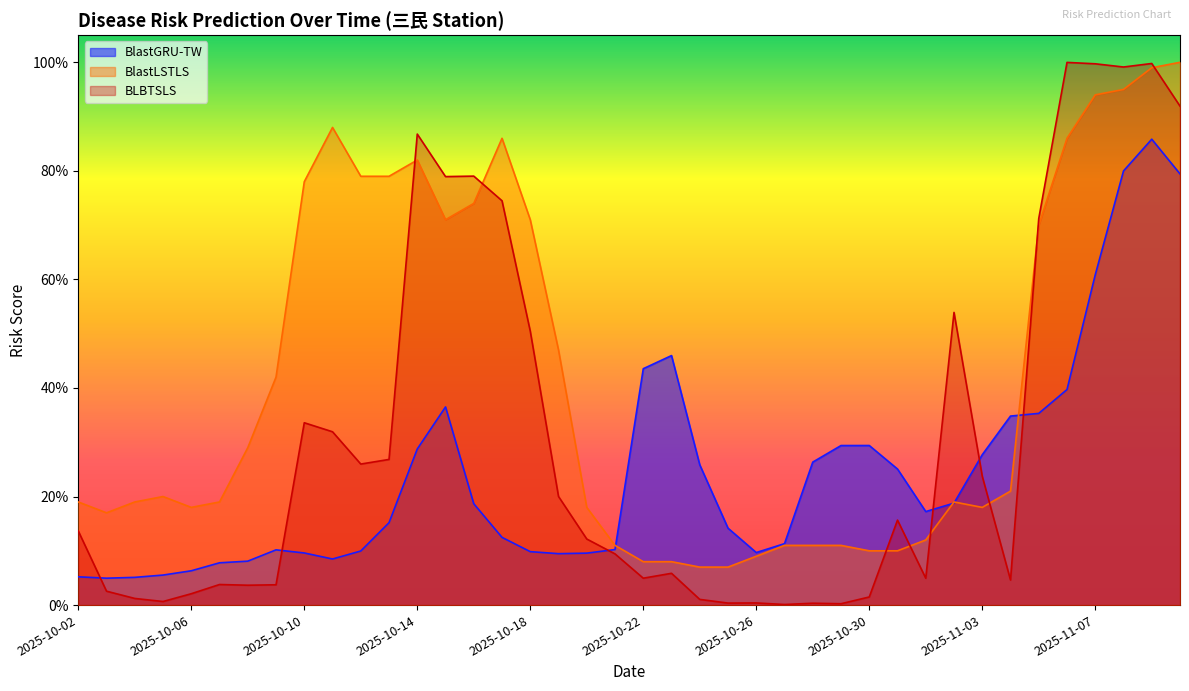

List the labels in order of BlastLSTLS value, smallest first.

2025-10-24, 2025-10-25, 2025-10-22, 2025-10-23, 2025-10-26, 2025-10-30, 2025-10-31, 2025-10-21, 2025-10-27, 2025-10-28, 2025-10-29, 2025-11-01, 2025-10-03, 2025-10-06, 2025-10-20, 2025-11-03, 2025-10-02, 2025-10-04, 2025-10-07, 2025-11-02, 2025-10-05, 2025-11-04, 2025-10-08, 2025-10-09, 2025-10-19, 2025-11-05, 2025-10-15, 2025-10-18, 2025-10-16, 2025-10-10, 2025-10-12, 2025-10-13, 2025-10-14, 2025-10-17, 2025-11-06, 2025-10-11, 2025-11-07, 2025-11-08, 2025-11-09, 2025-11-10